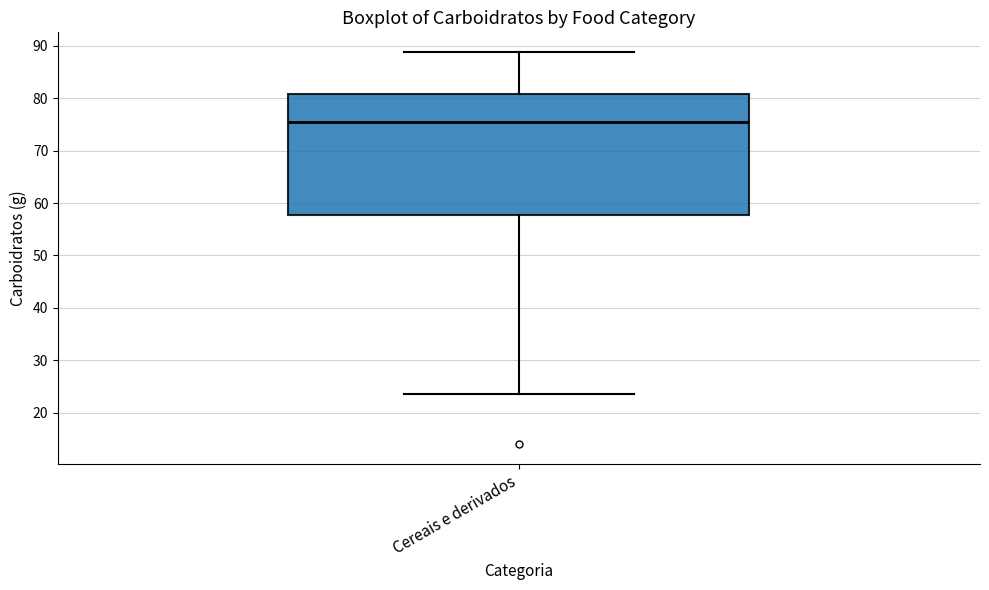

Read this box plot against the y-axis: the position of the median line, the range covered by the box, and the ends of both whiskers. The values are not printed on the chart, so give them approximately, as read against the axis.

median 76, box 58 to 81, whiskers 24 to 89